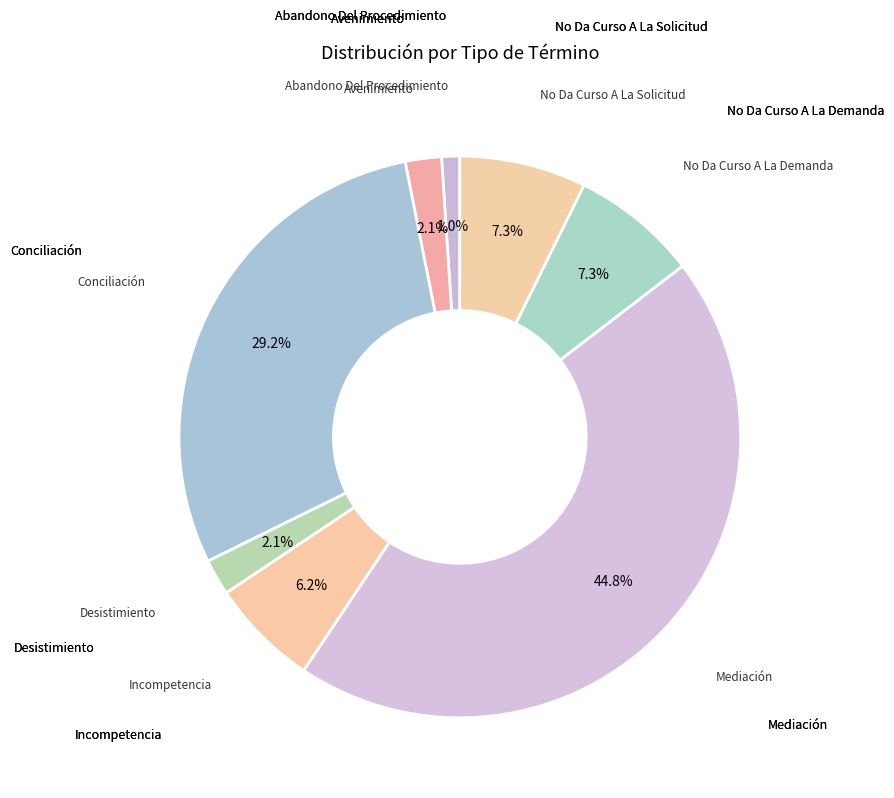

What is the smallest slice in the pie chart?

Abandono Del Procedimiento